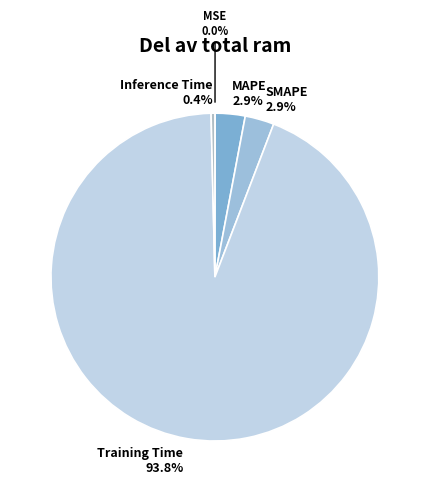

Which has a higher value, Inference Time 0.4% or MAPE 2.9%?

MAPE 2.9%